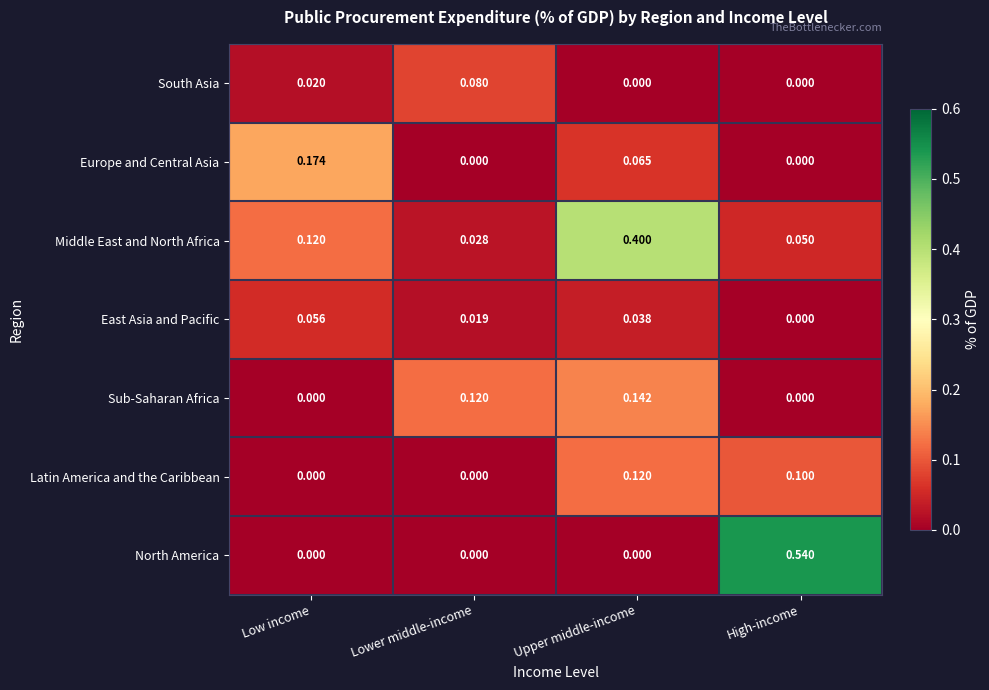

What is the difference between the highest and lowest values at Upper middle-income?

0.4